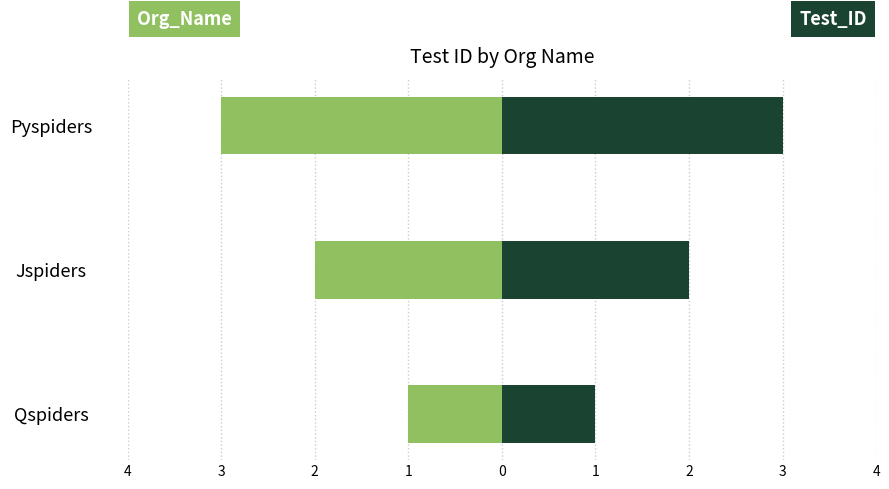

How many values in the Org_Name (left) series are below -2?

1